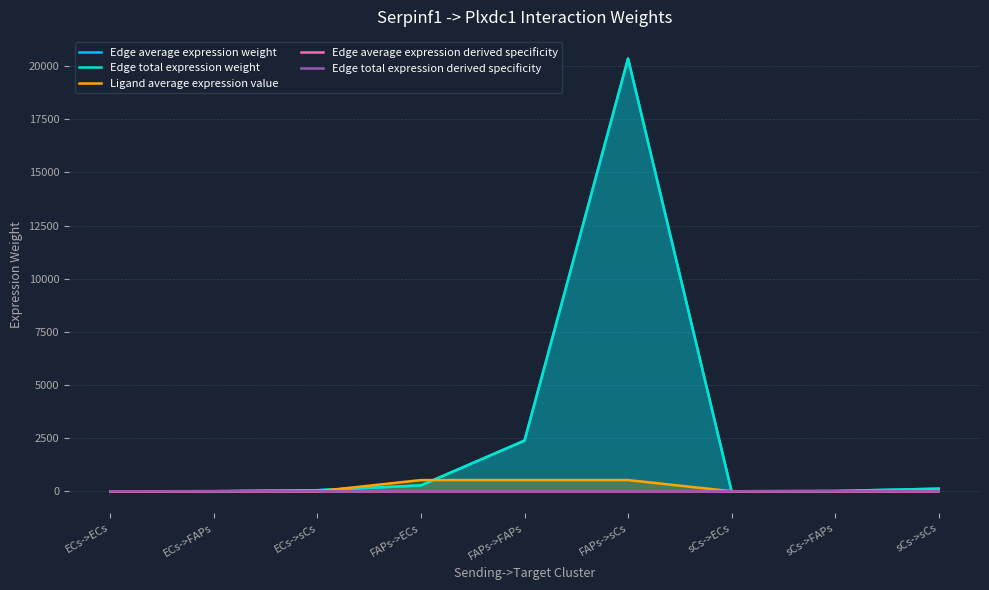

What is the average value of the Edge total expression weight series?

2579.3